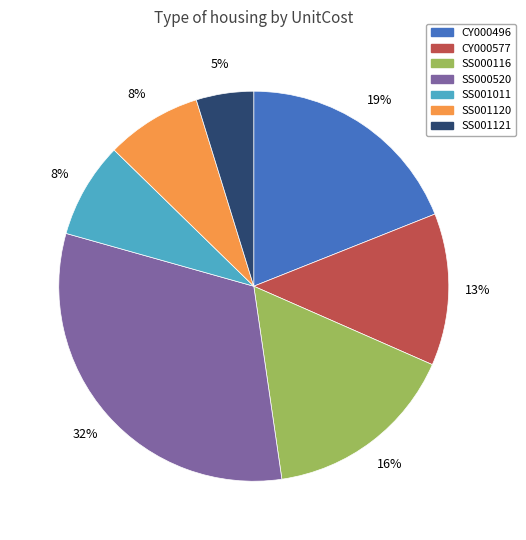

How many segments does this pie chart have?

7